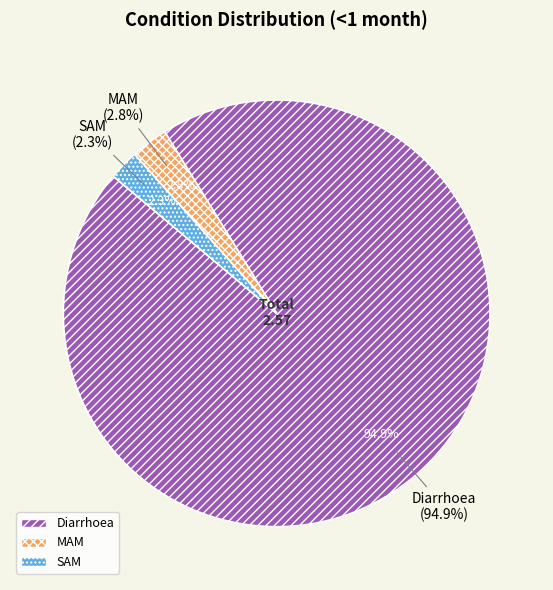

What percentage is the SAM slice, to the nearest percent?

2%